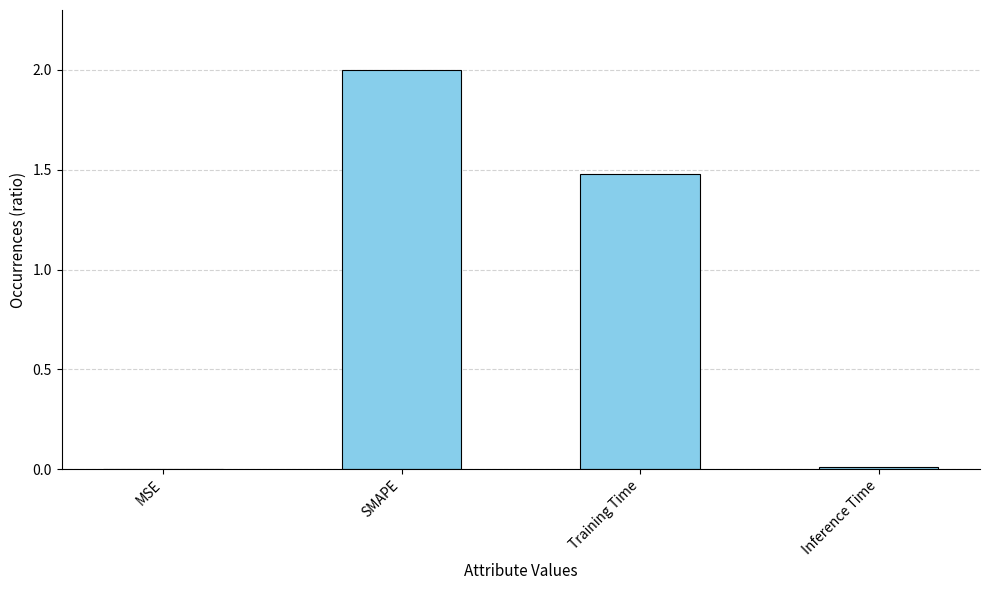

What is the greatest value displayed?

2.0